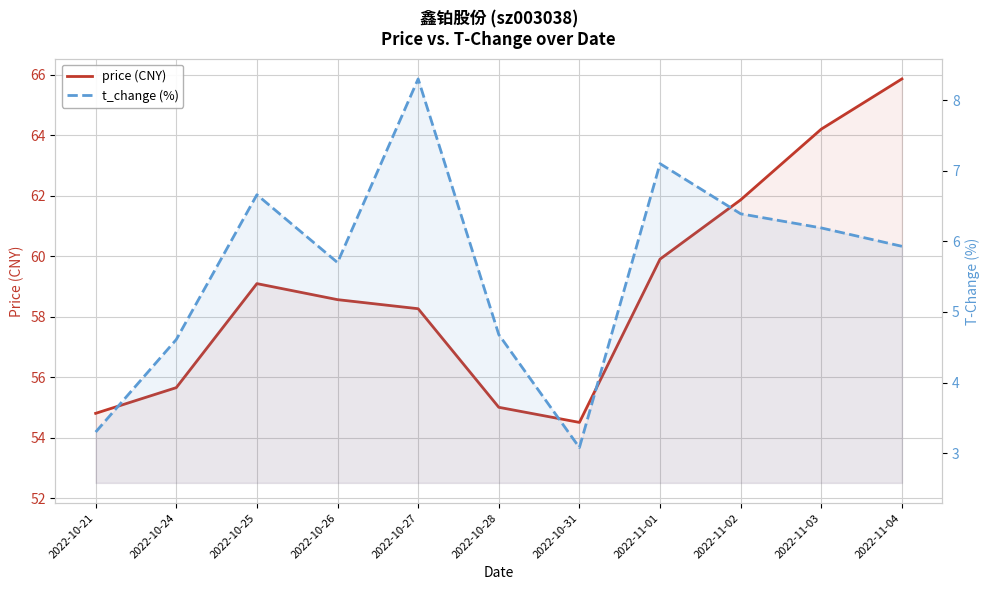

At how many categories does at least one series exceed 65?

1